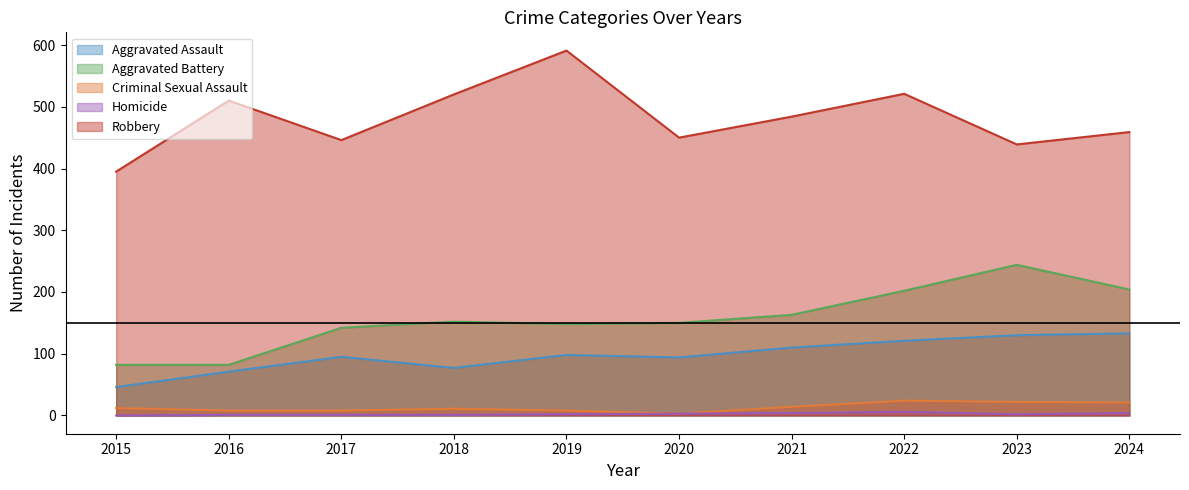

Where is the first local minimum for Homicide?

2023